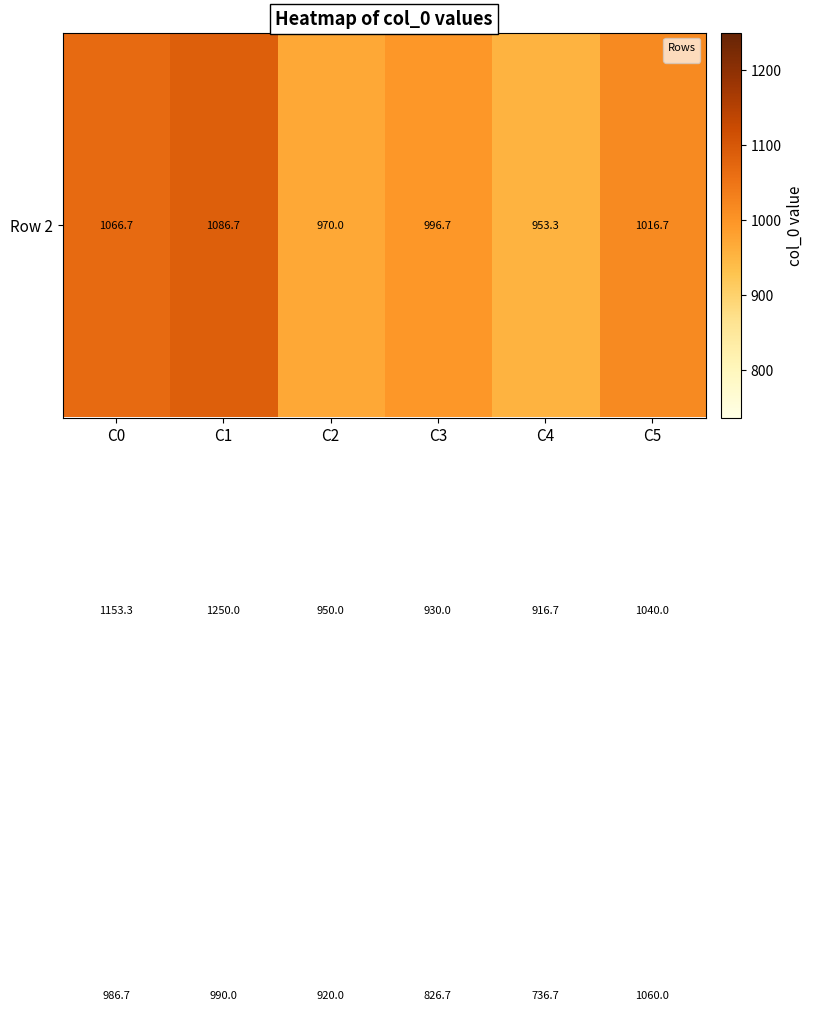

At how many categories does at least one series exceed 807?

6